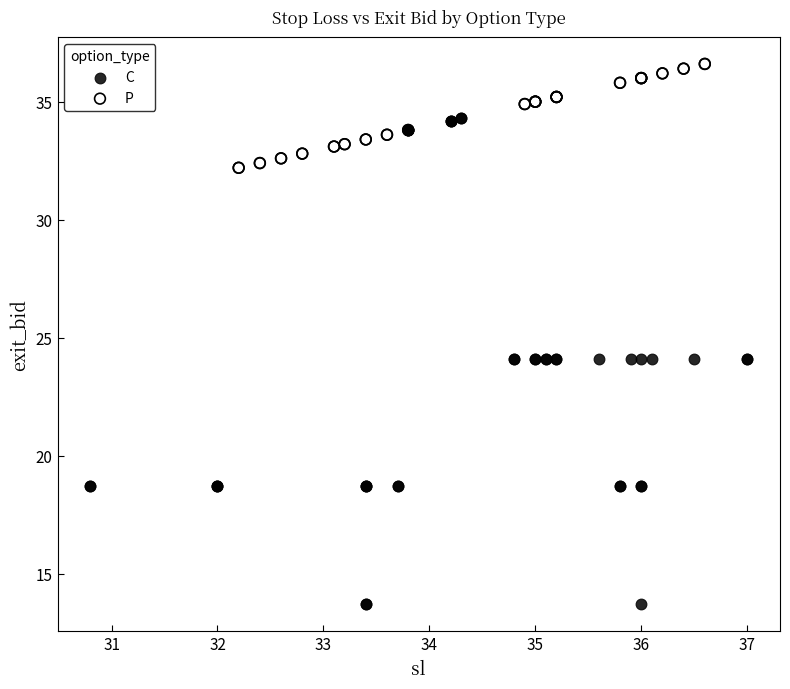

Which series has the widest spread of Y values?

C